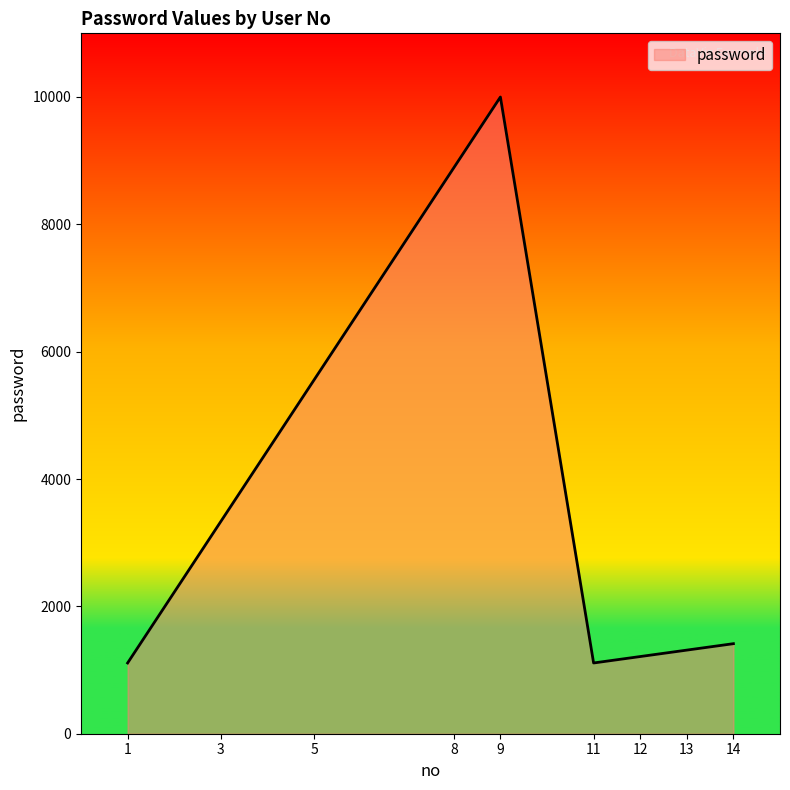

Approximately how many times larger is the value at 13 compared to 9?

0.1